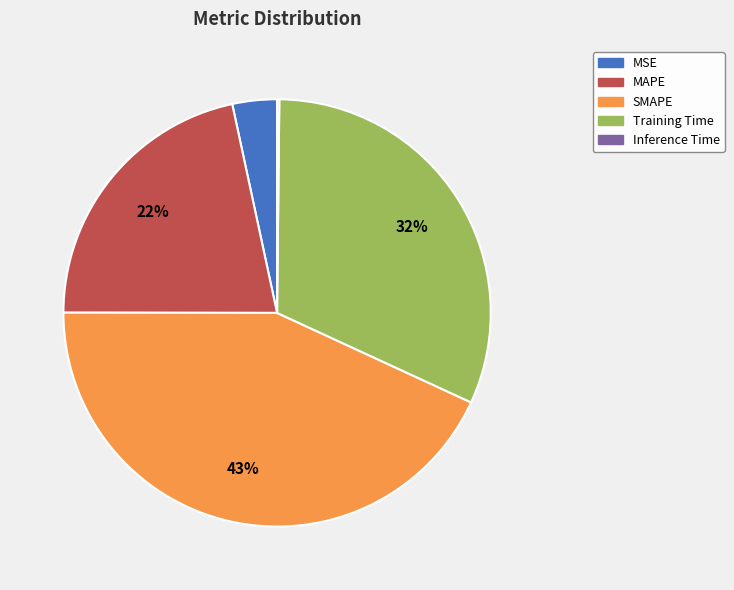

Is it true that Training Time is 32% of the pie?

True